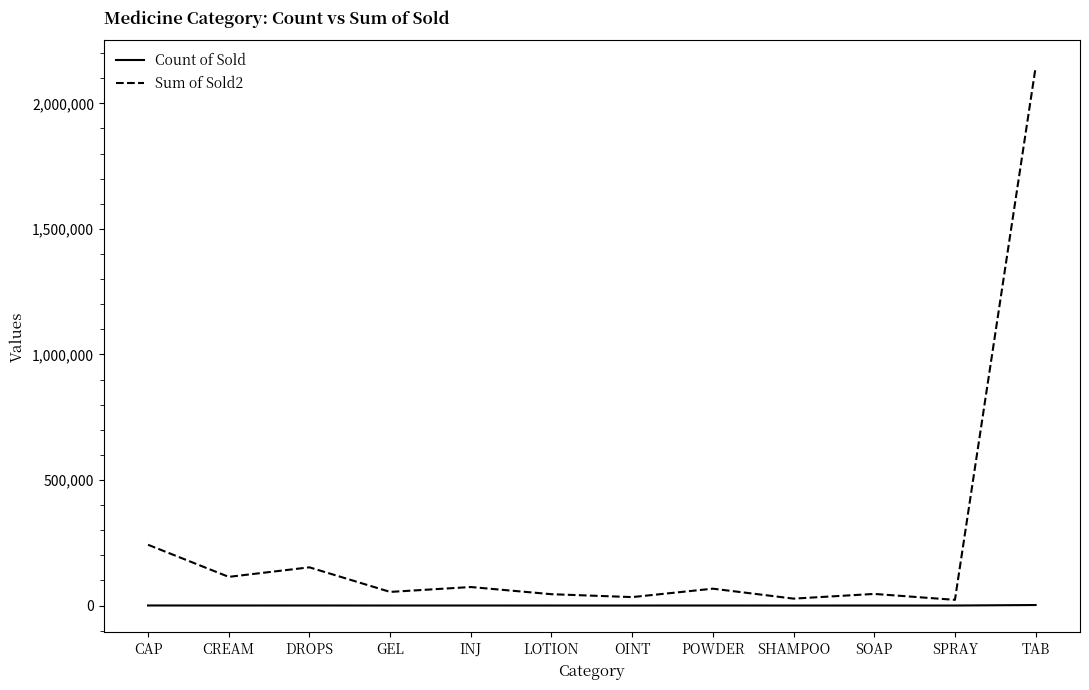

Is it true that Sum of Sold2 equals 54223 at GEL?

True